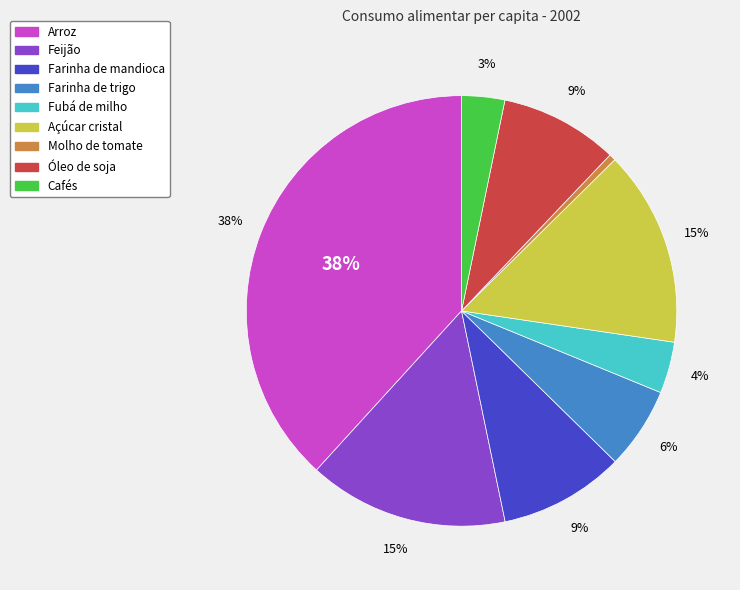

True or false: Arroz accounts for 38% of the total.

True